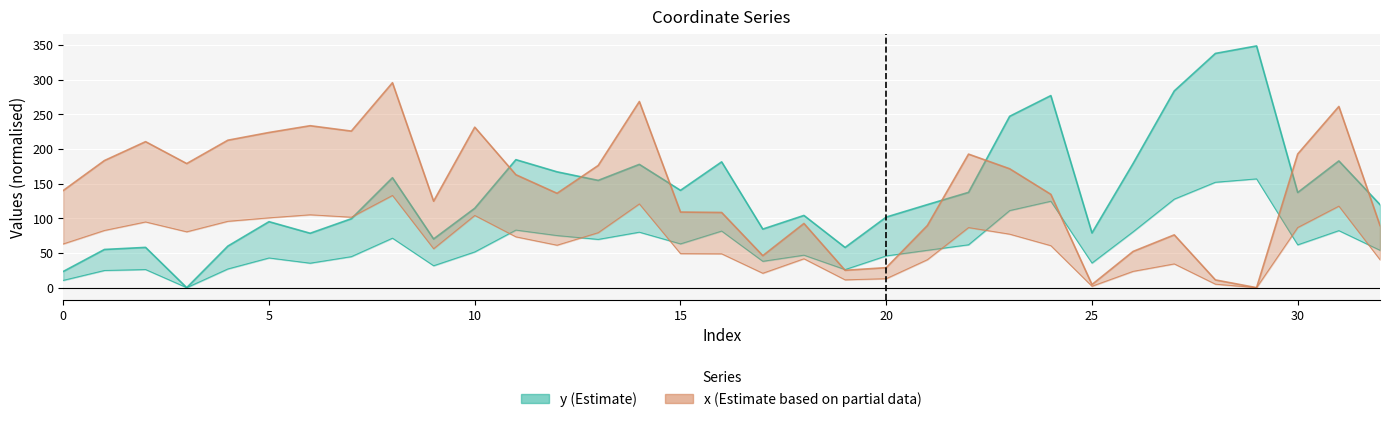

What value does the x series have at 15?

109.1